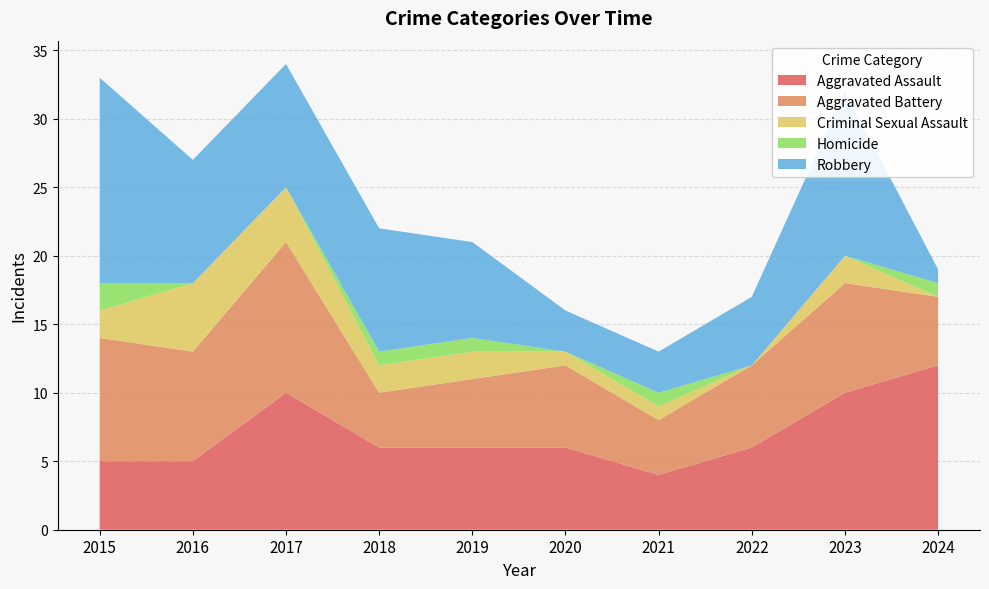

Reading left to right, what are all the values shown in this chart?

Aggravated Assault: 2015=5	2016=5	2017=10	2018=6	2019=6	2020=6	2021=4	2022=6	2023=10	2024=12
Aggravated Battery: 2015=9	2016=8	2017=11	2018=4	2019=5	2020=6	2021=4	2022=6	2023=8	2024=5
Criminal Sexual Assault: 2015=2	2016=5	2017=4	2018=2	2019=2	2020=1	2021=1	2022=0	2023=2	2024=0
Homicide: 2015=2	2016=0	2017=0	2018=1	2019=1	2020=0	2021=1	2022=0	2023=0	2024=1
Robbery: 2015=15	2016=9	2017=9	2018=9	2019=7	2020=3	2021=3	2022=5	2023=12	2024=1